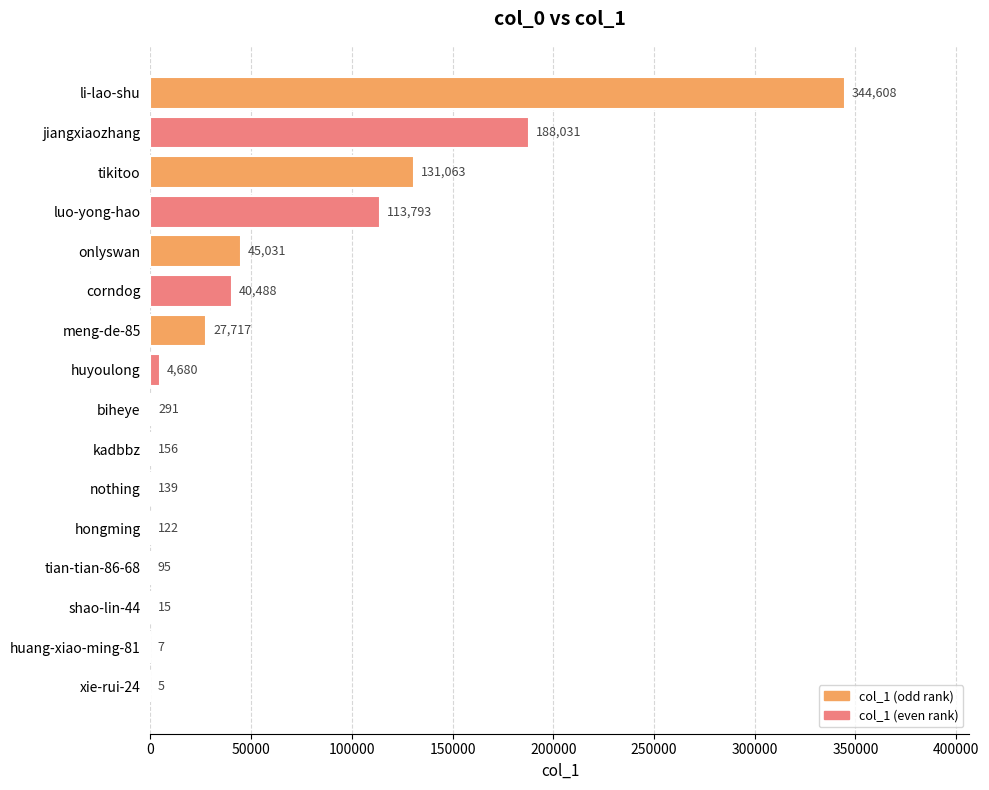

Which label corresponds to the largest value in the chart?

li-lao-shu